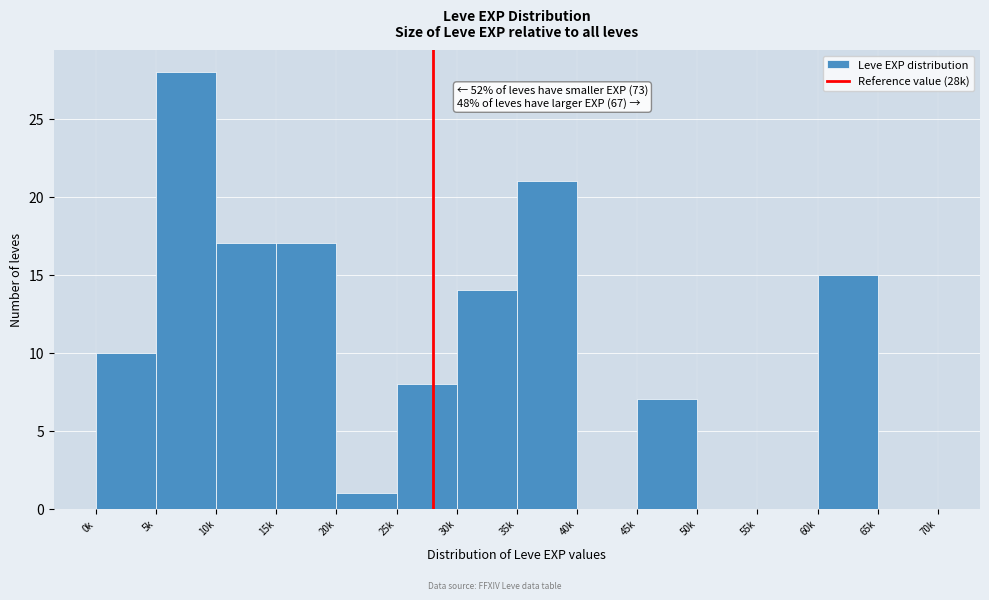

Reading right to left, what are all the values shown in this chart?

65k=0	60k=15	55k=0	50k=0	45k=7	40k=0	35k=21	30k=14	25k=8	20k=1	15k=17	10k=17	5k=28	0k=10